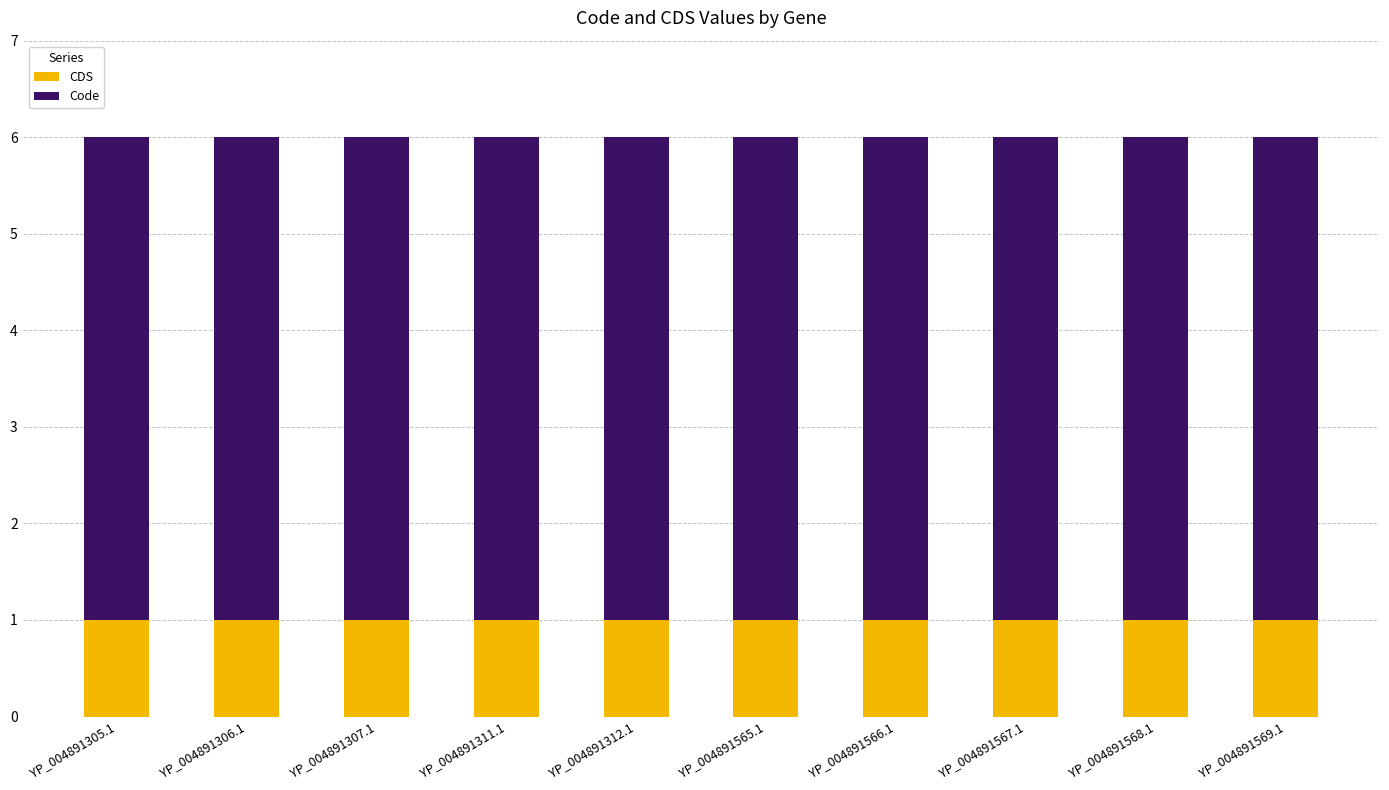

What is the total value across all series at YP_004891567.1?

6